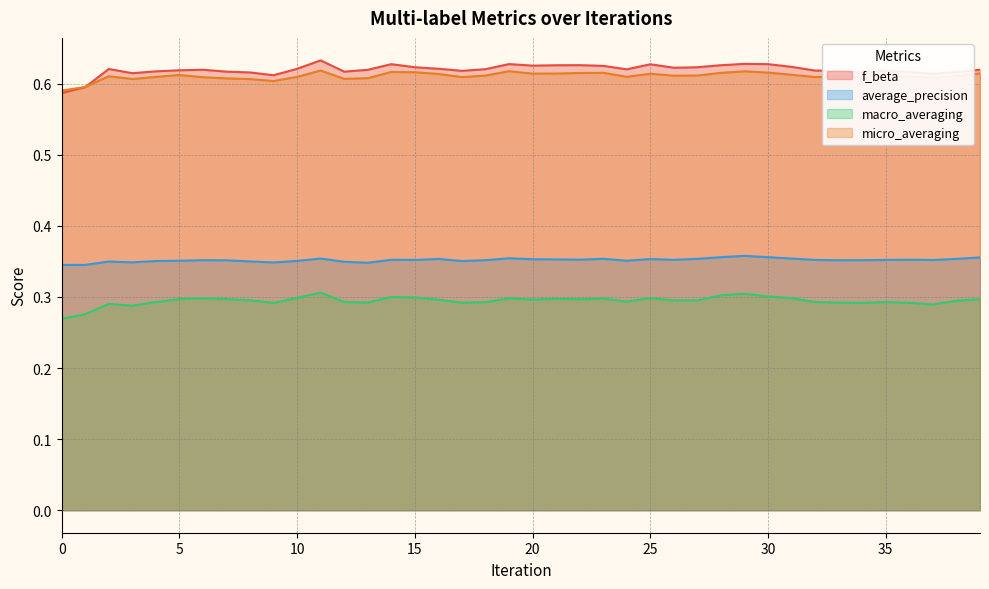

The f_beta series shows 0.9 at 4. True or false?

False